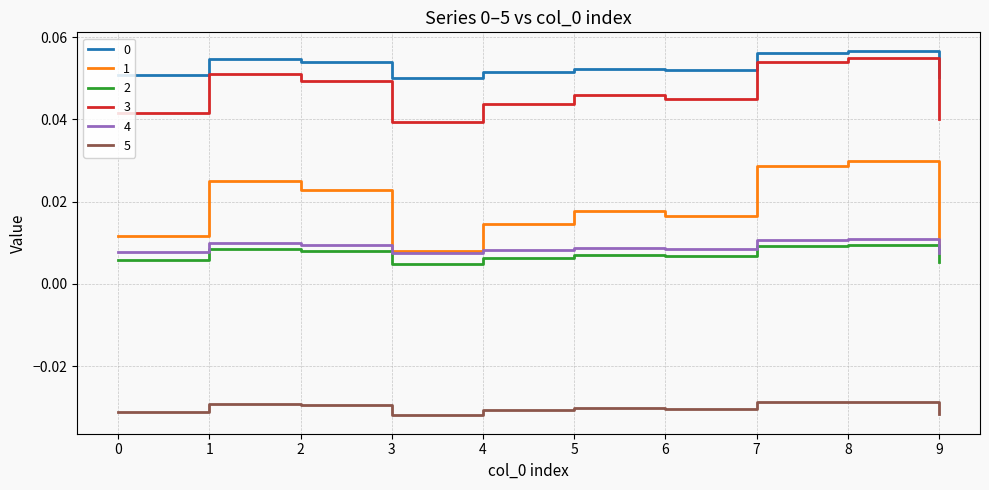

The 0 series shows 0.0 at 5. True or false?

False